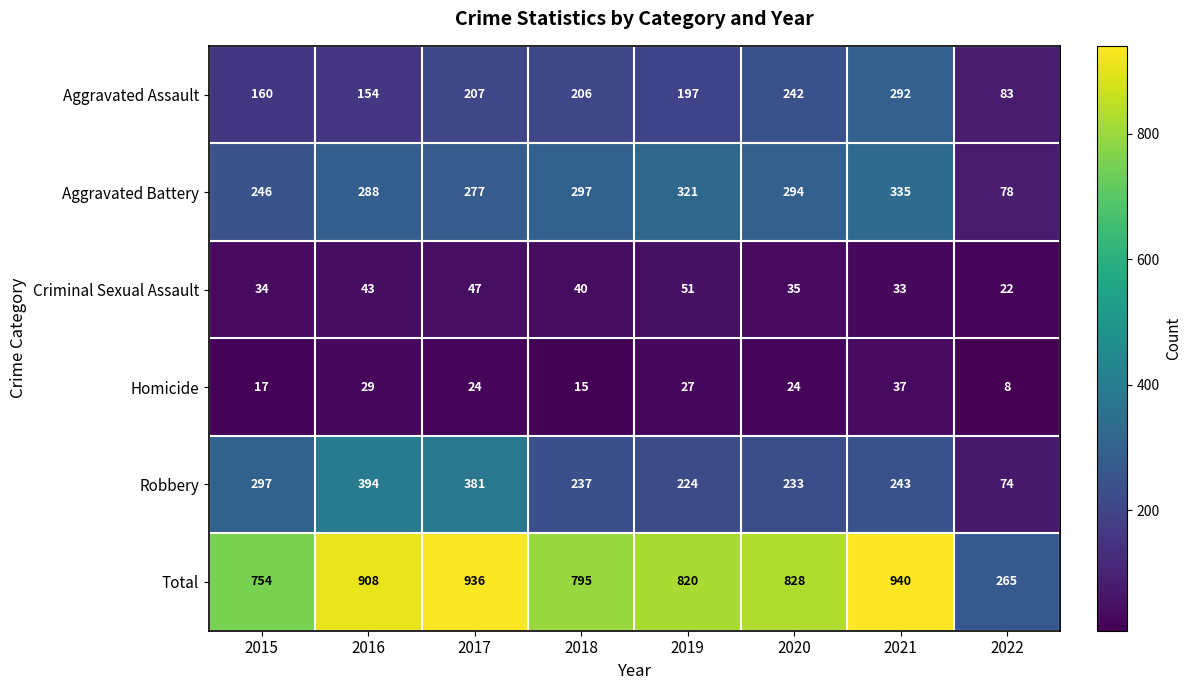

At which label does Aggravated Battery reach its minimum?

2022